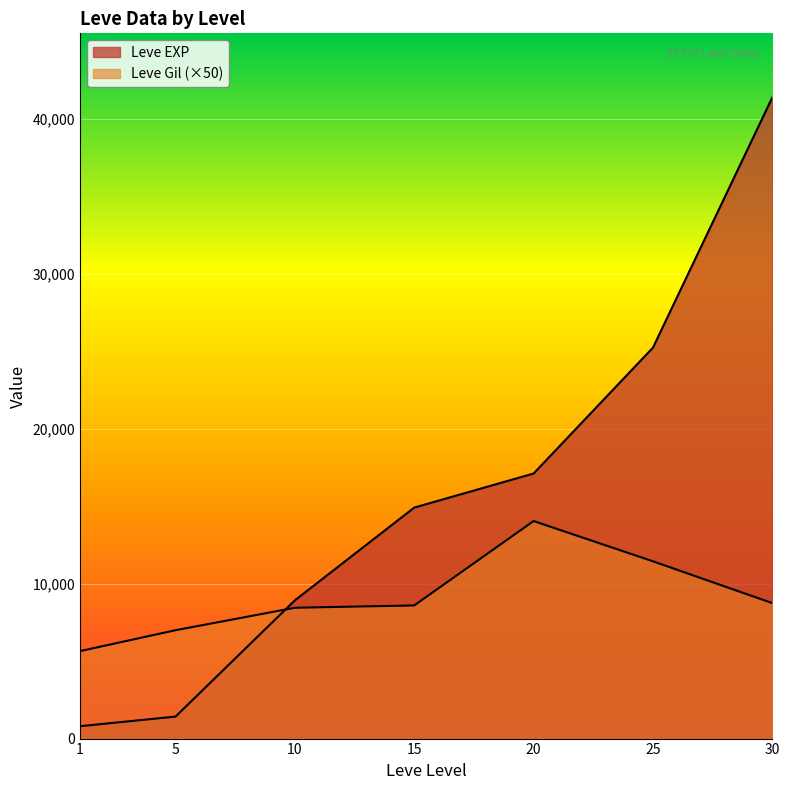

What is the maximum value for Leve EXP?

41410